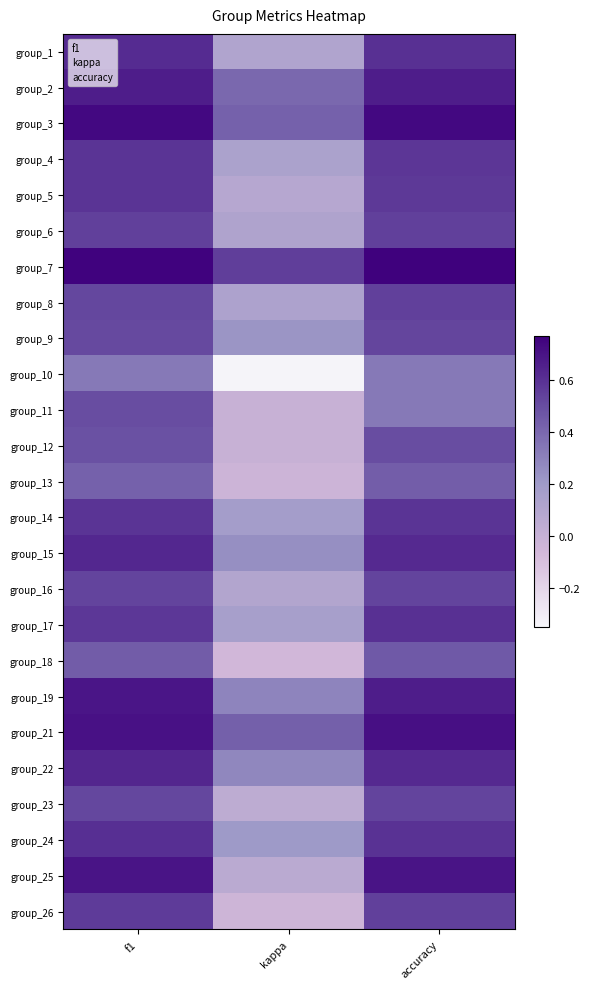

Which series has the largest range (max minus min)?

10